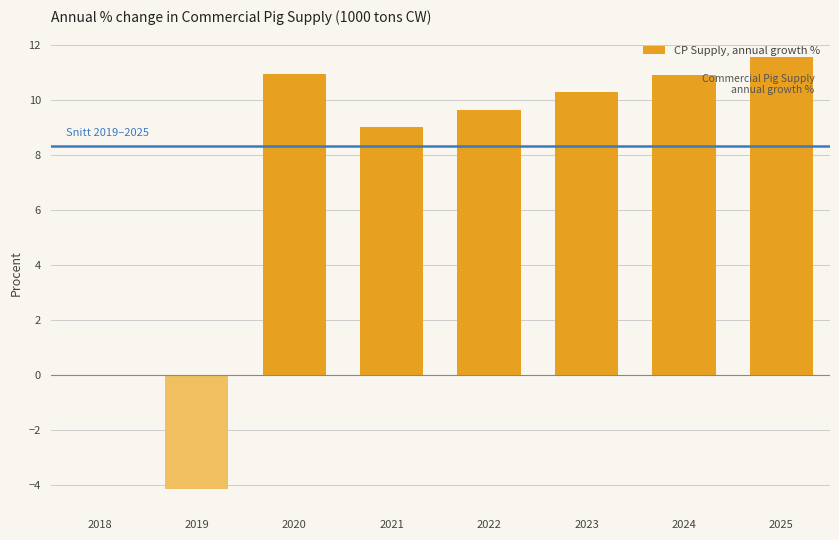

Which label corresponds to the largest value in the chart?

2025